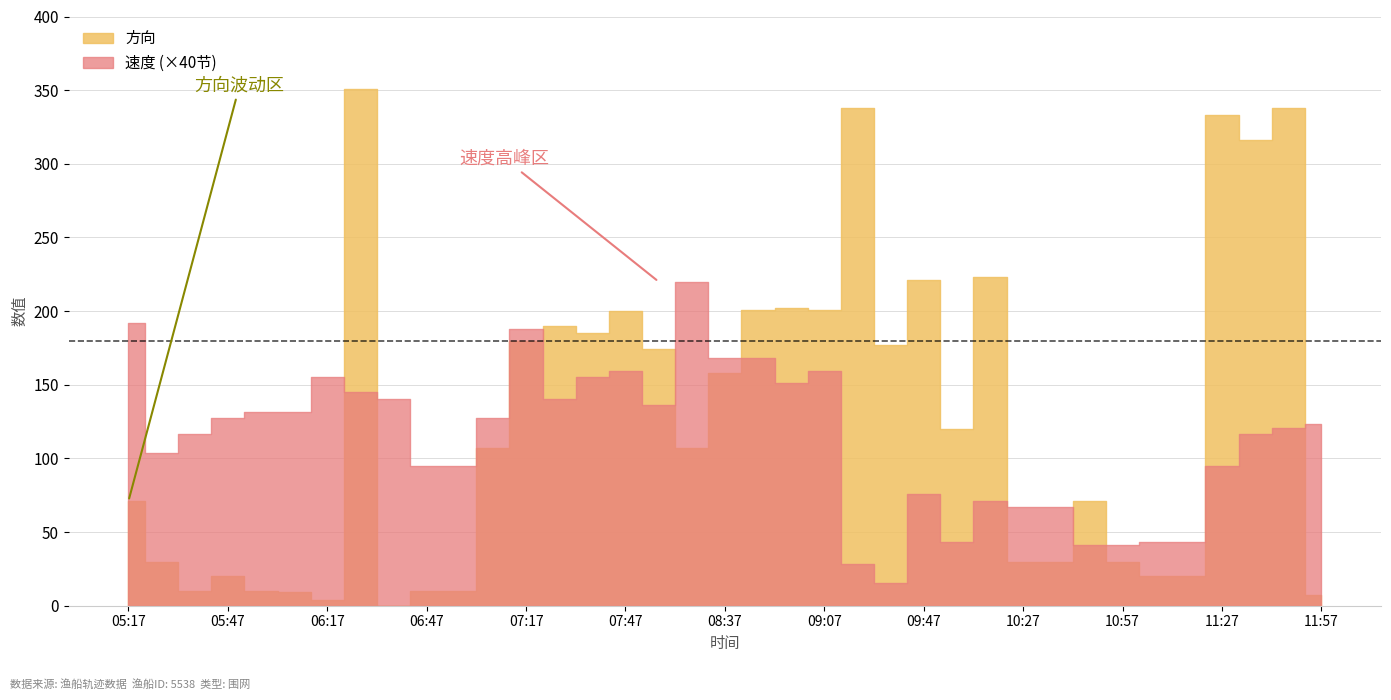

The value of 方向 at 08:17 is 107.0. True or false?

True